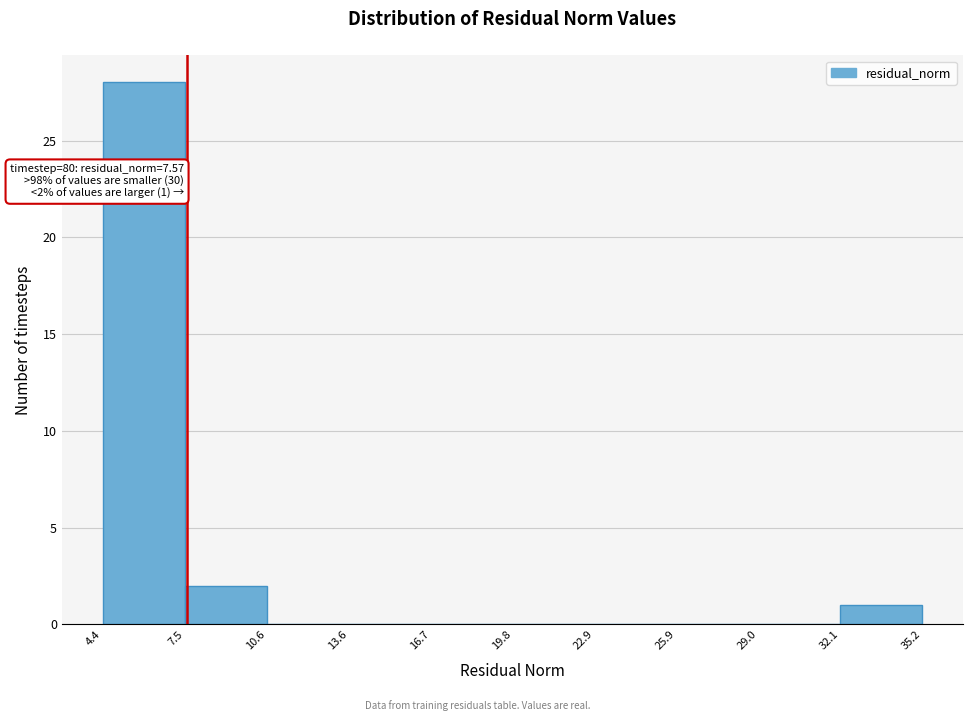

Over which range of the x-axis is the bar tallest?

4.4 to 7.5